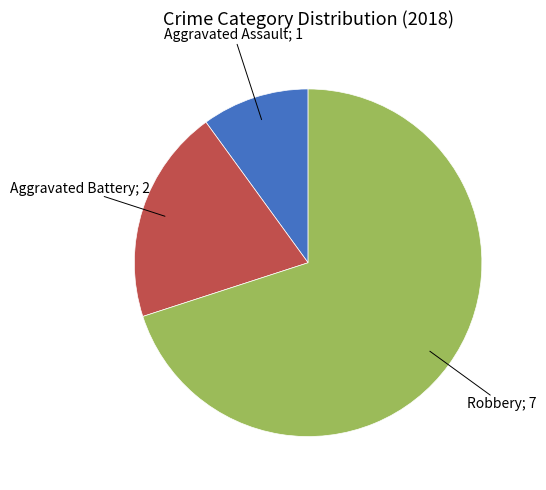

How many slices are in this pie chart?

3